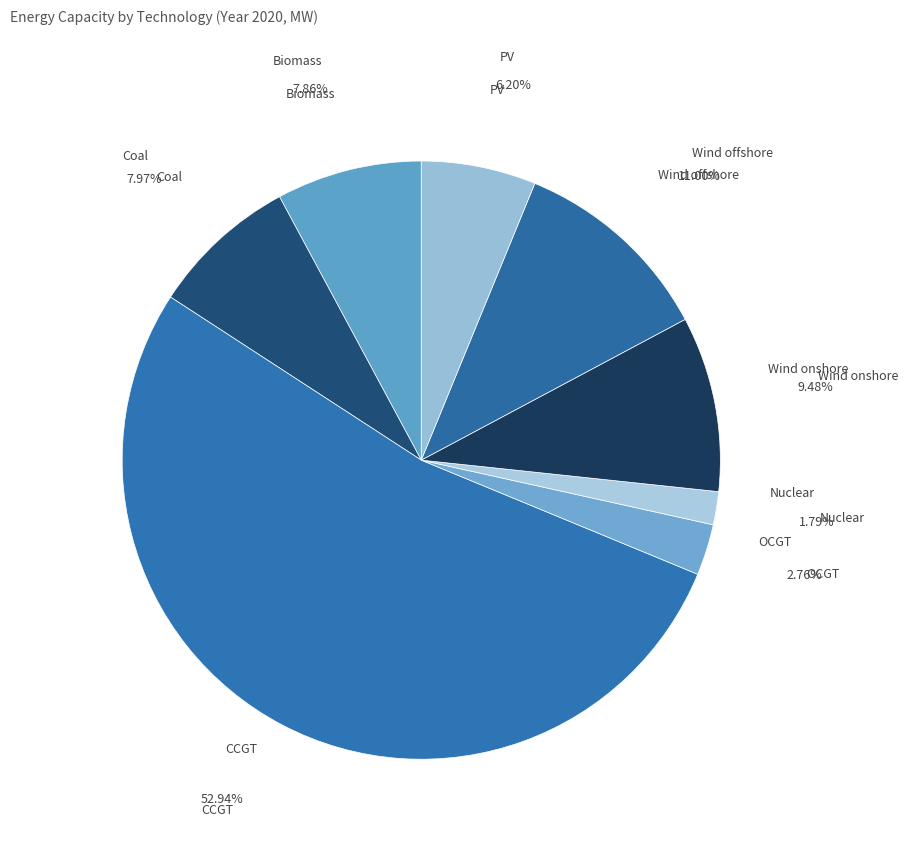

Does any single category account for the majority?

Yes